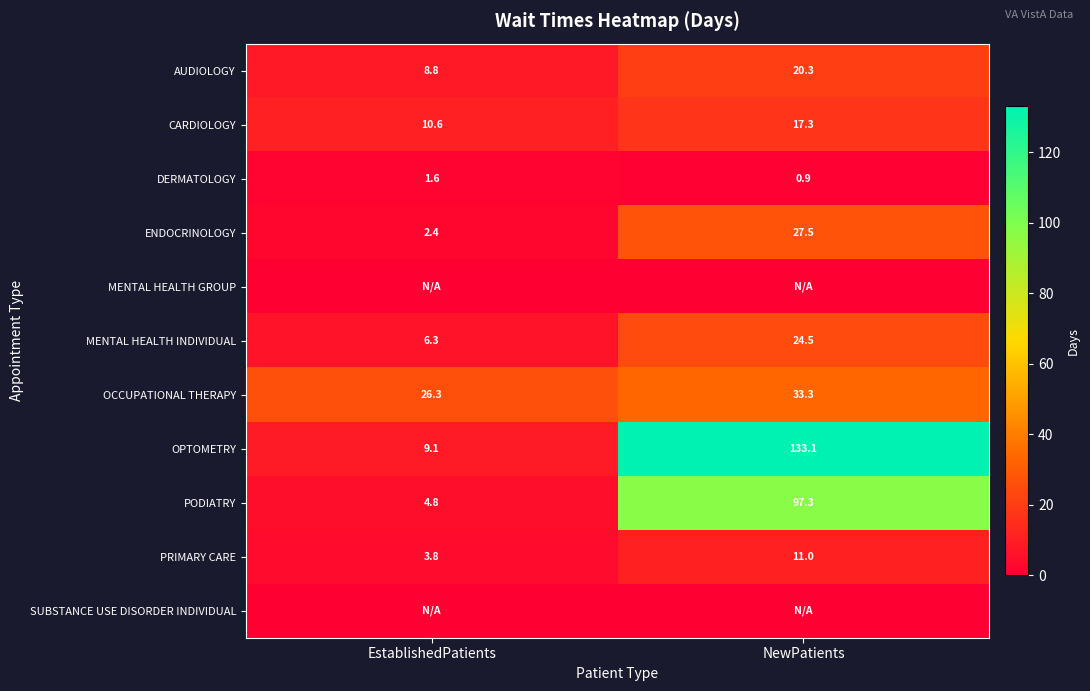

Is the value of OCCUPATIONAL THERAPY at EstablishedPatients greater than the value of OPTOMETRY at EstablishedPatients?

Yes